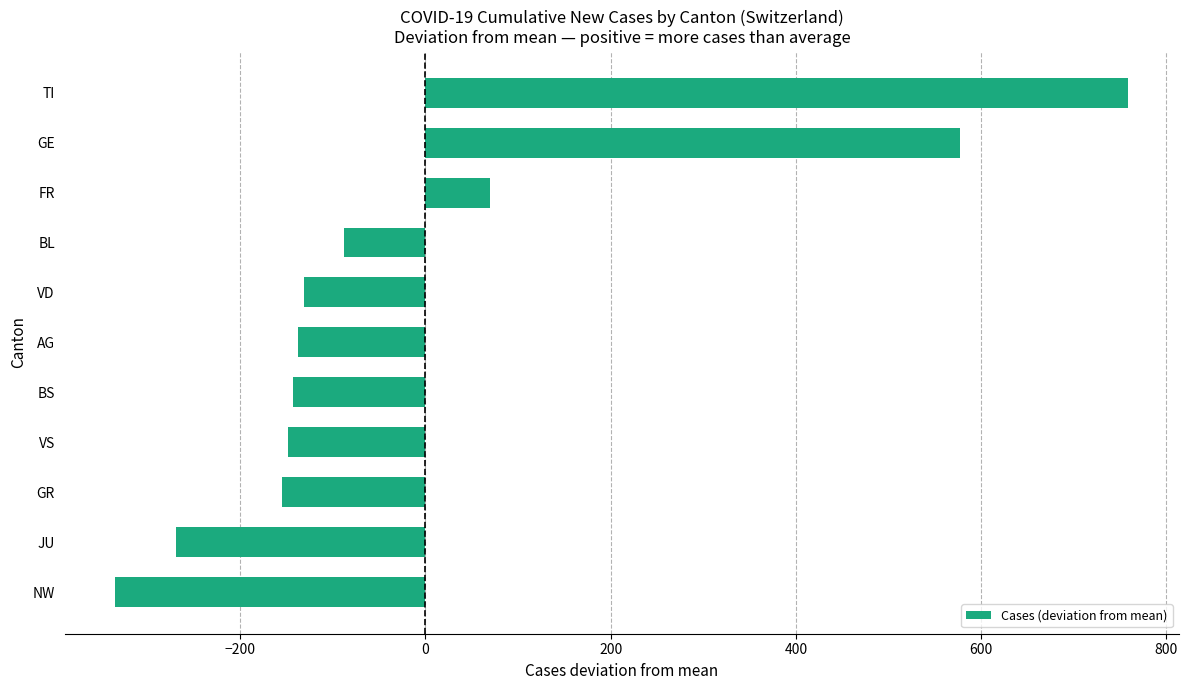

Does the chart contain any negative values?

Yes